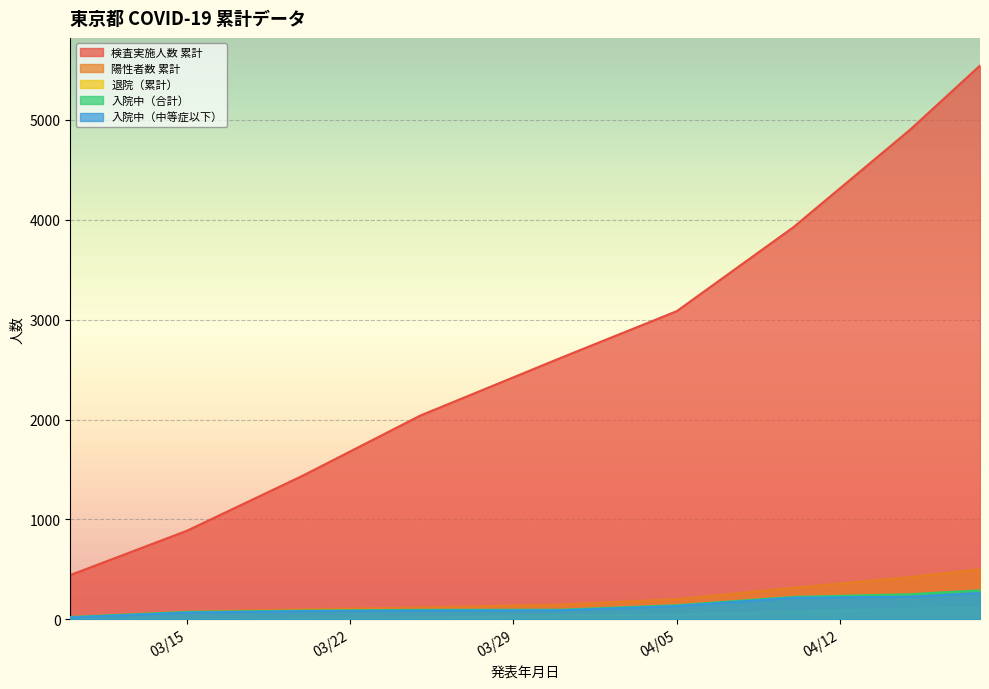

Where is 検査実施人数 累計 nearest to the value 2992?

04/05